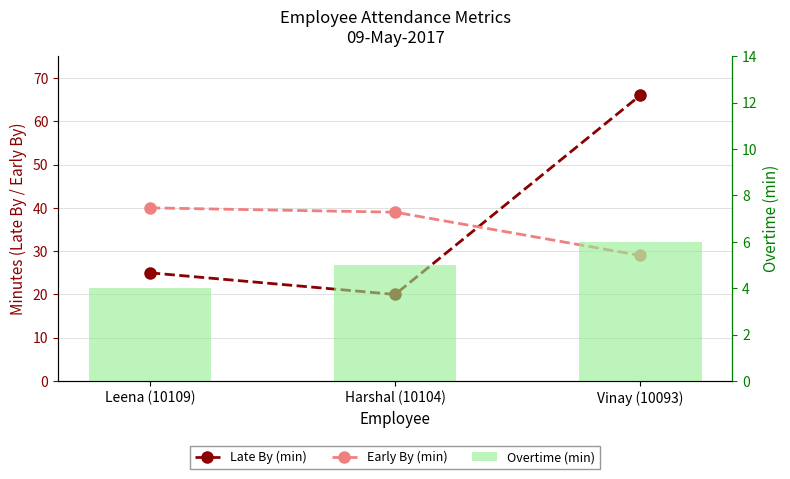

Reading left to right, transcribe all the data shown in this chart.

Late By (min): 25	20	66
Early By (min): 40	39	29
Overtime (min): 4	5	6